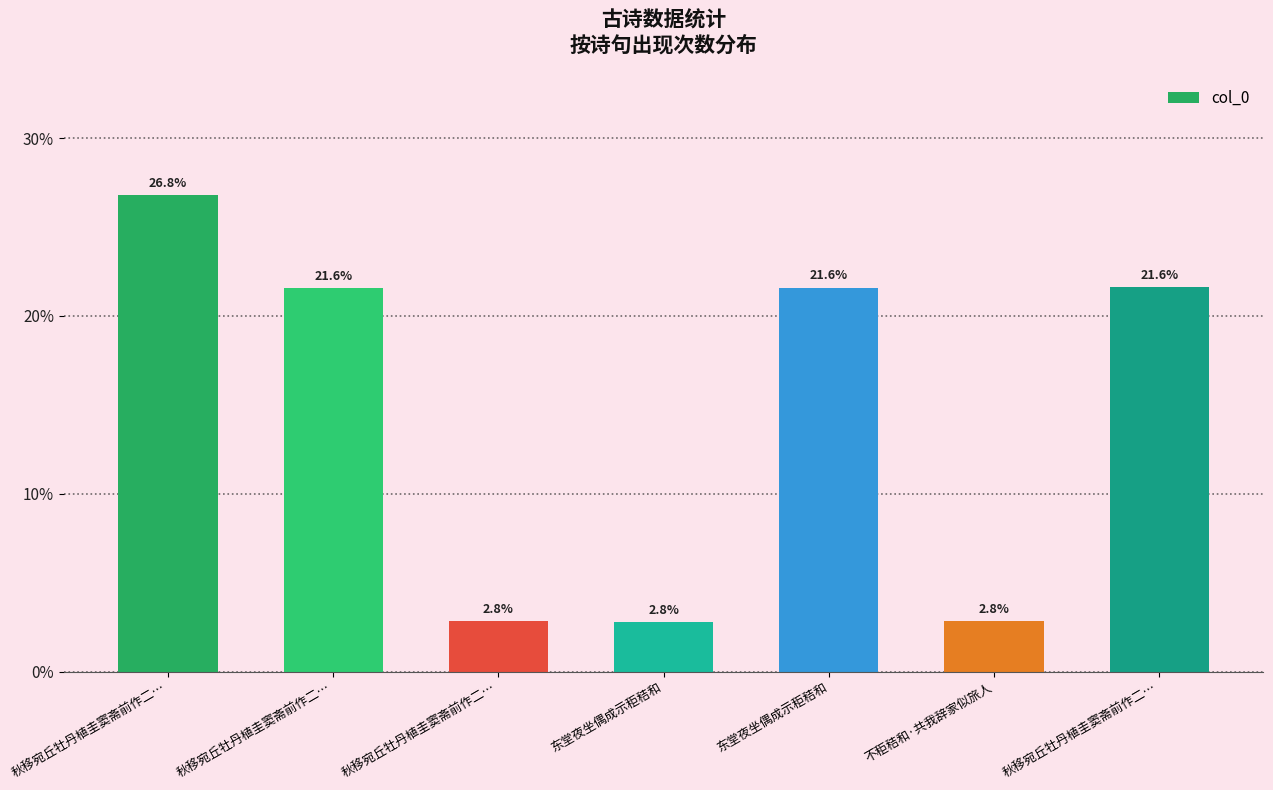

What is the average value?

14.3